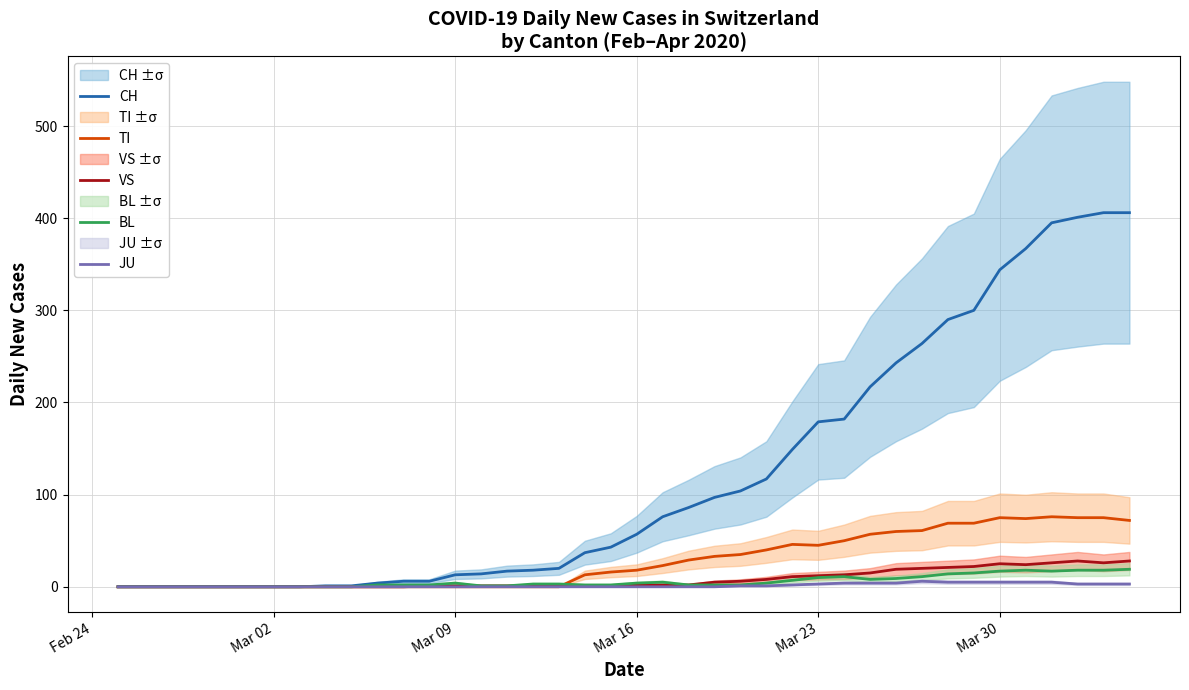

What is the value of the VS point at the 13th from the left?

1